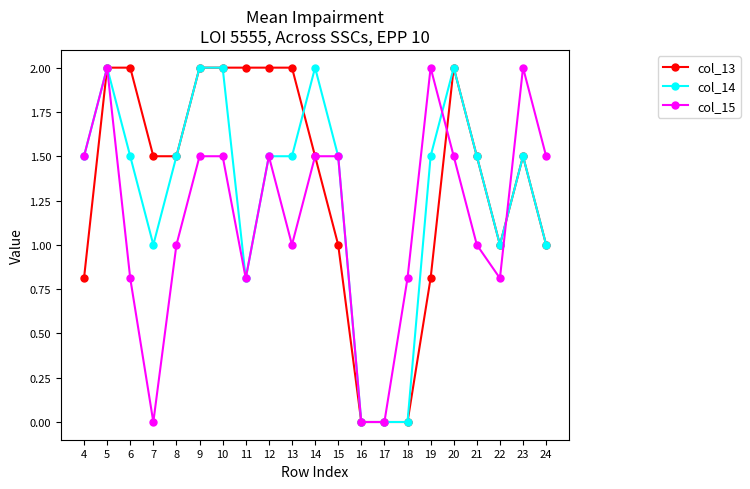

How many data points does each series have?

21